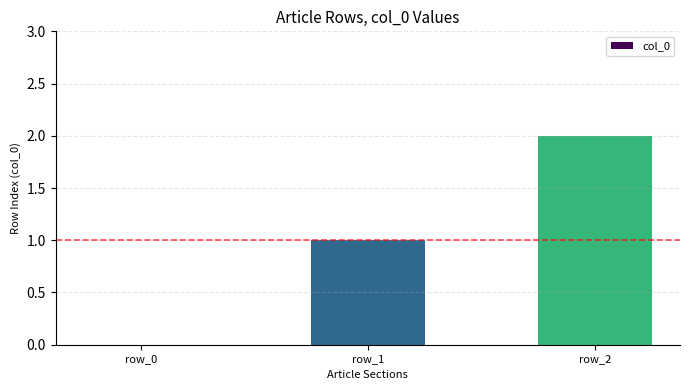

What is the change in value from row_0 to row_2?

+2